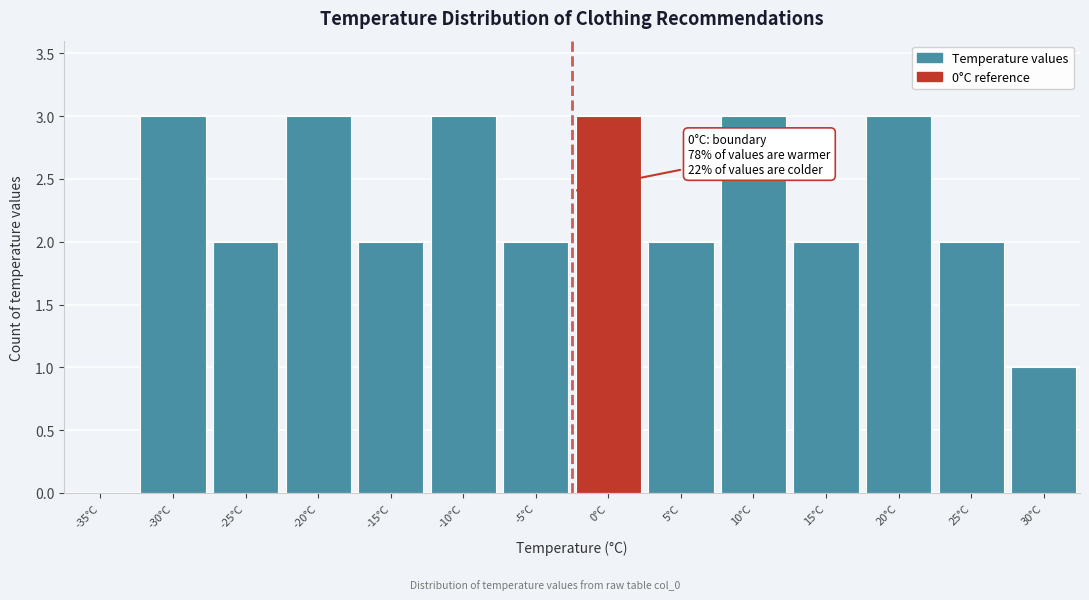

Reading right to left, extract all data points from this chart.

30°C=1	25°C=2	20°C=3	15°C=2	10°C=3	5°C=2	0°C=3	-5°C=2	-10°C=3	-15°C=2	-20°C=3	-25°C=2	-30°C=3	-35°C=0